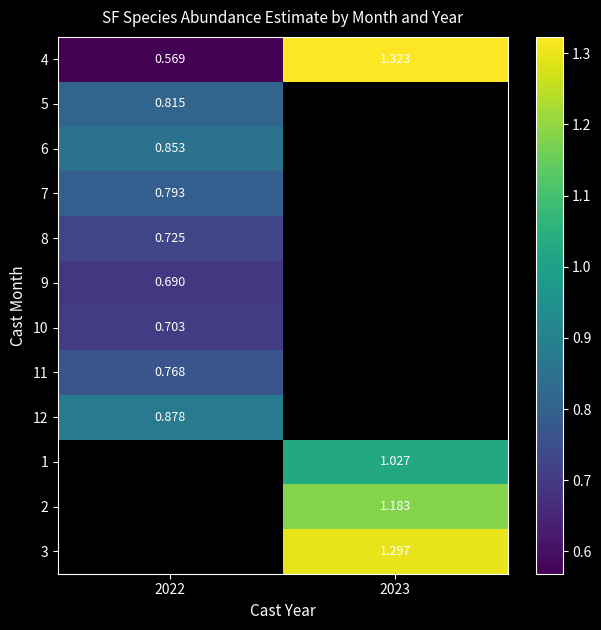

At which label does 12 reach its minimum?

2022